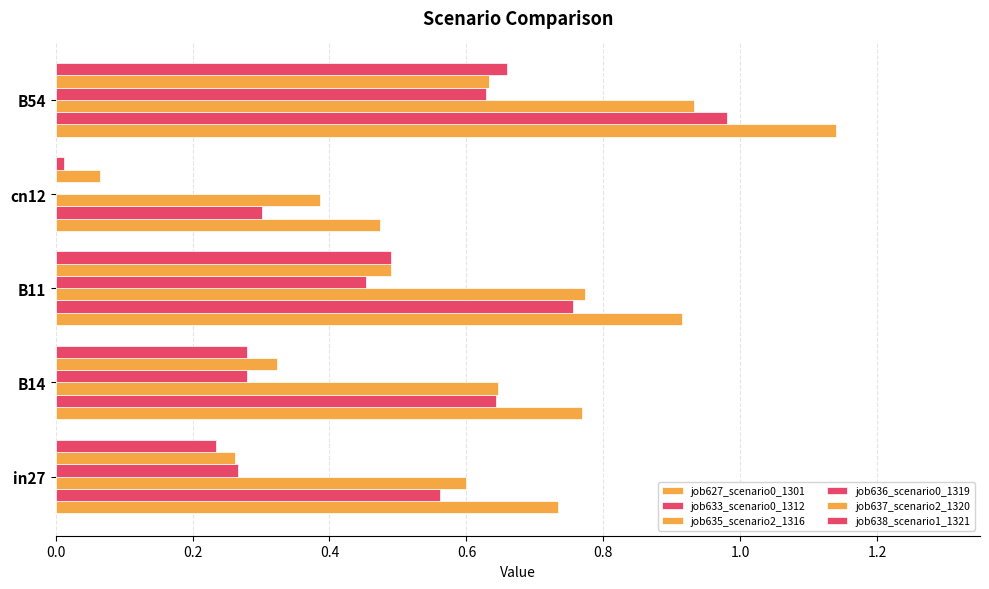

What is the difference between the maximum and minimum values in the job637_scenario2_1320 series?

0.6